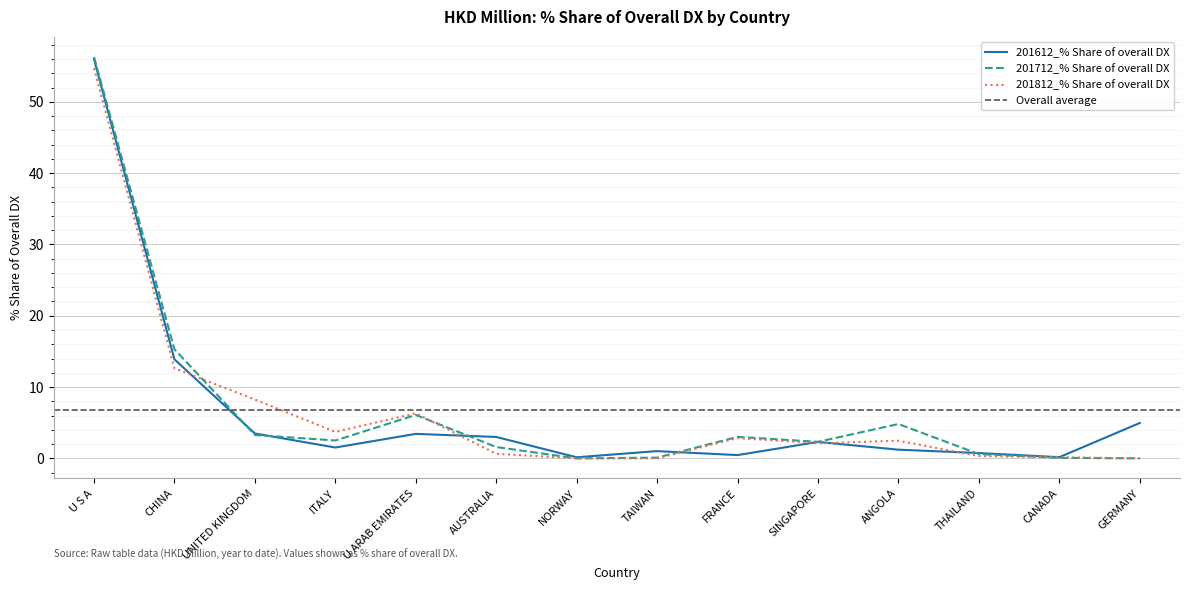

What is the label of the 6th point from the right?

FRANCE